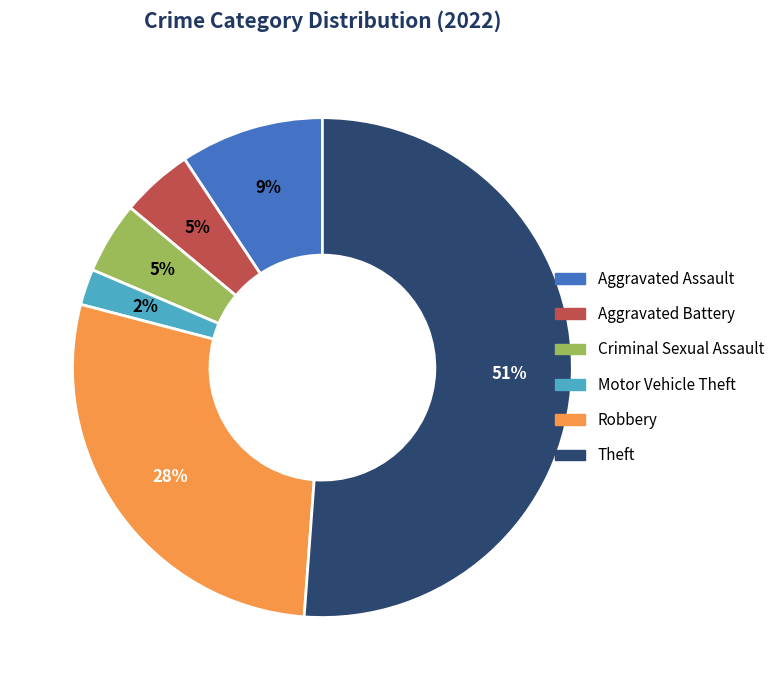

To the nearest percent, what is the combined percentage of Robbery and Theft?

79%